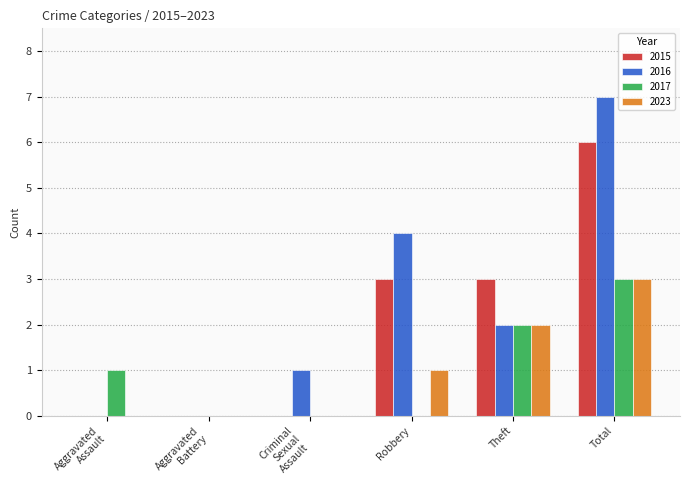

What are all the series names shown in the legend?

2015, 2016, 2017, 2023